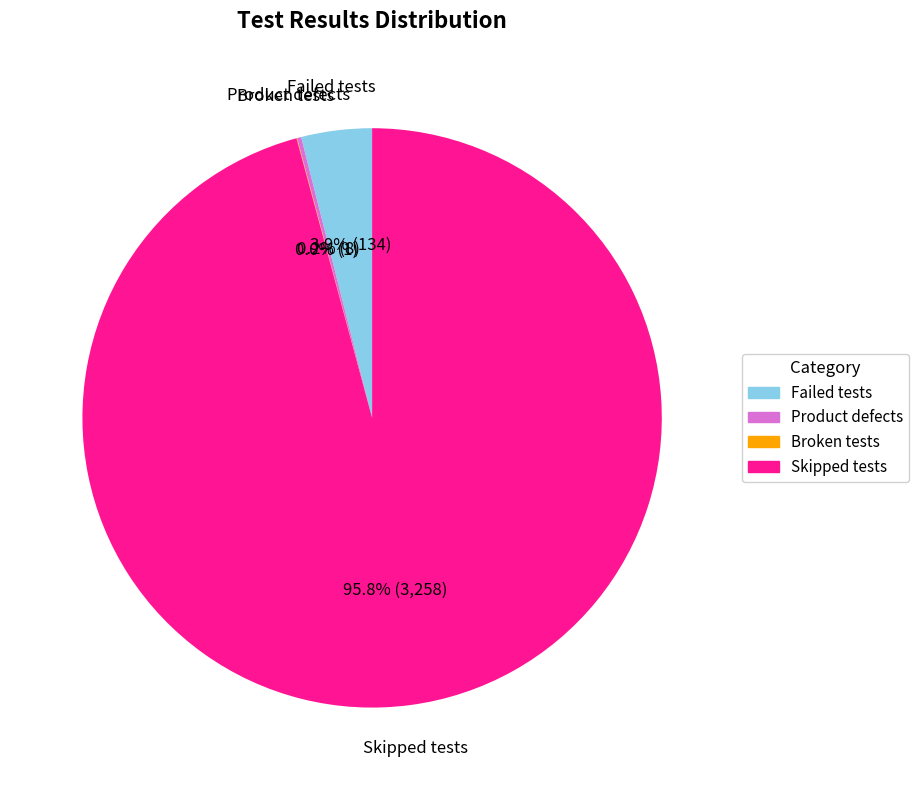

Which slice is the largest?

Skipped tests